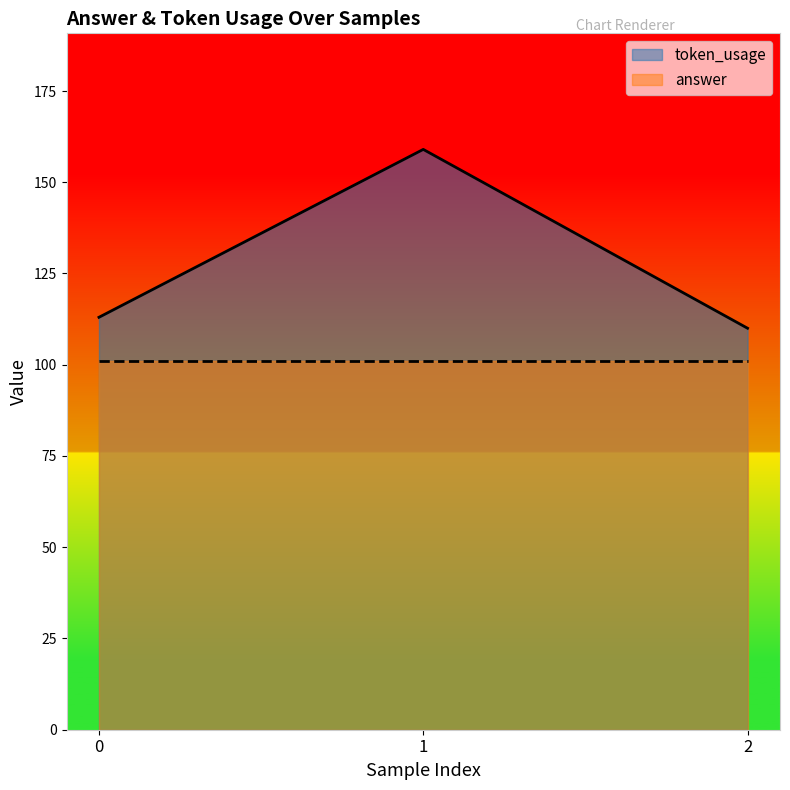

What is the difference between the maximum and minimum values?

49